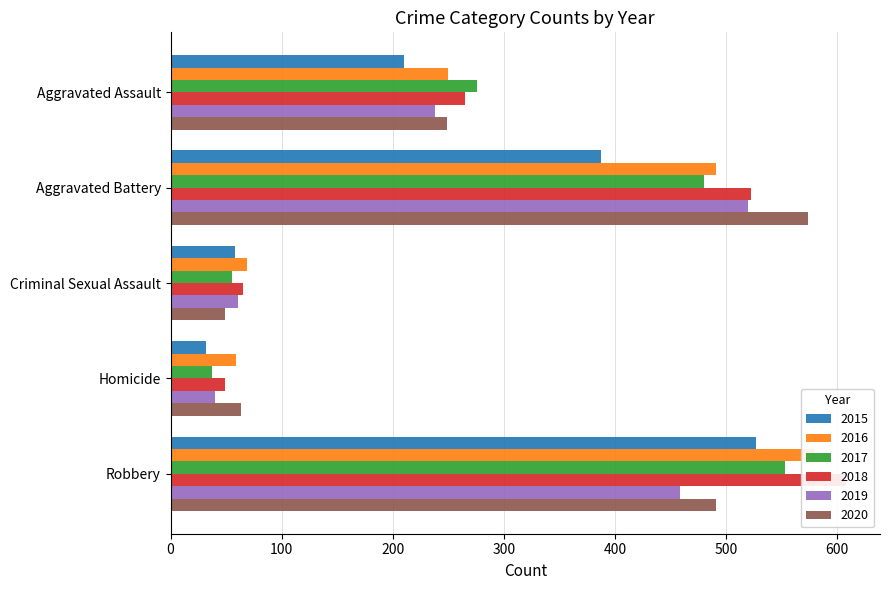

At which category is the sum across all series the highest?

Robbery